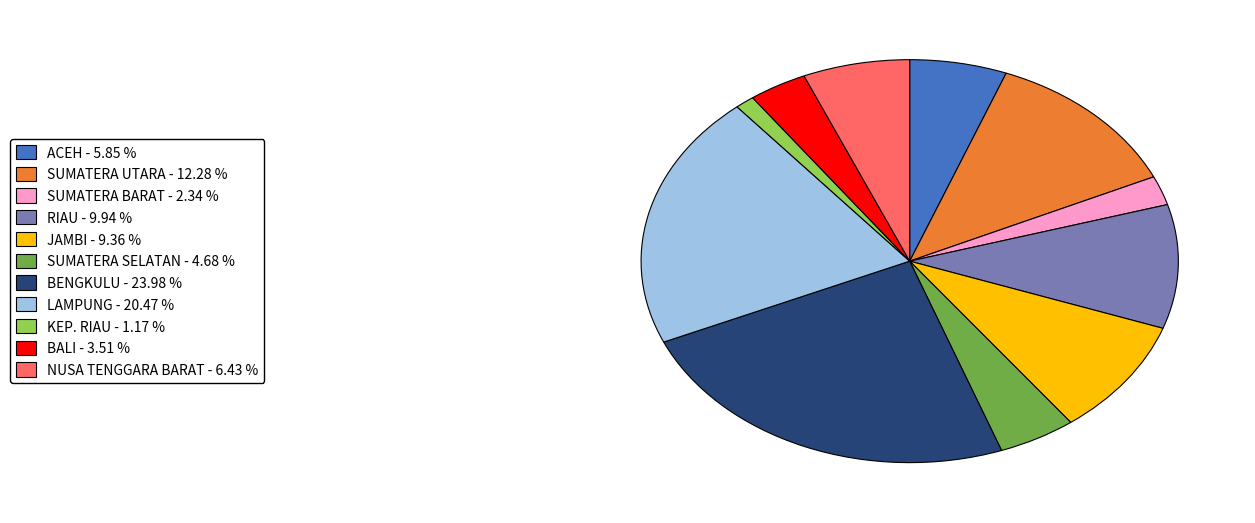

Does any single category account for the majority?

No